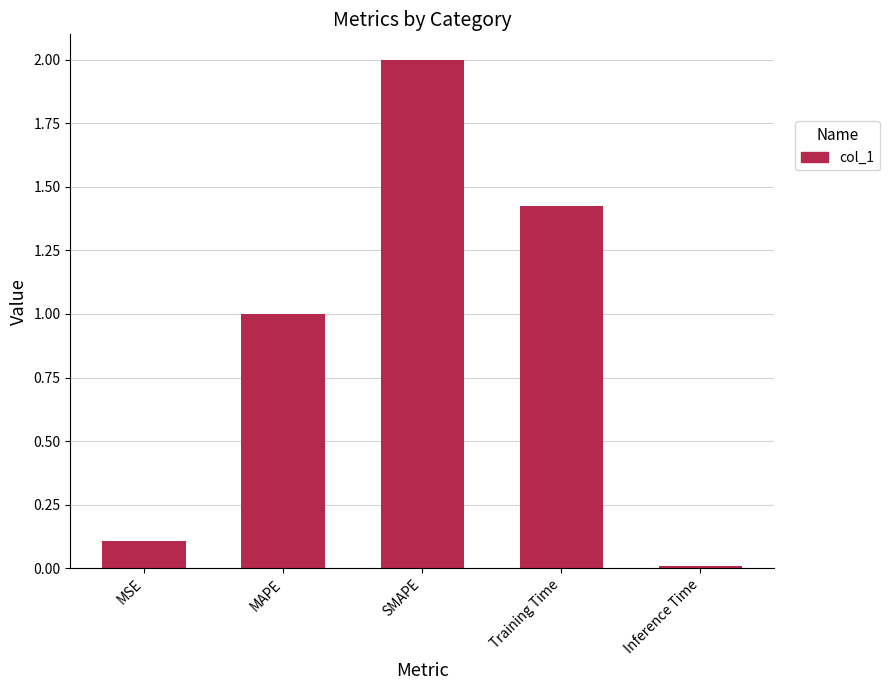

What is the label of the 5th bar from the left?

Inference Time